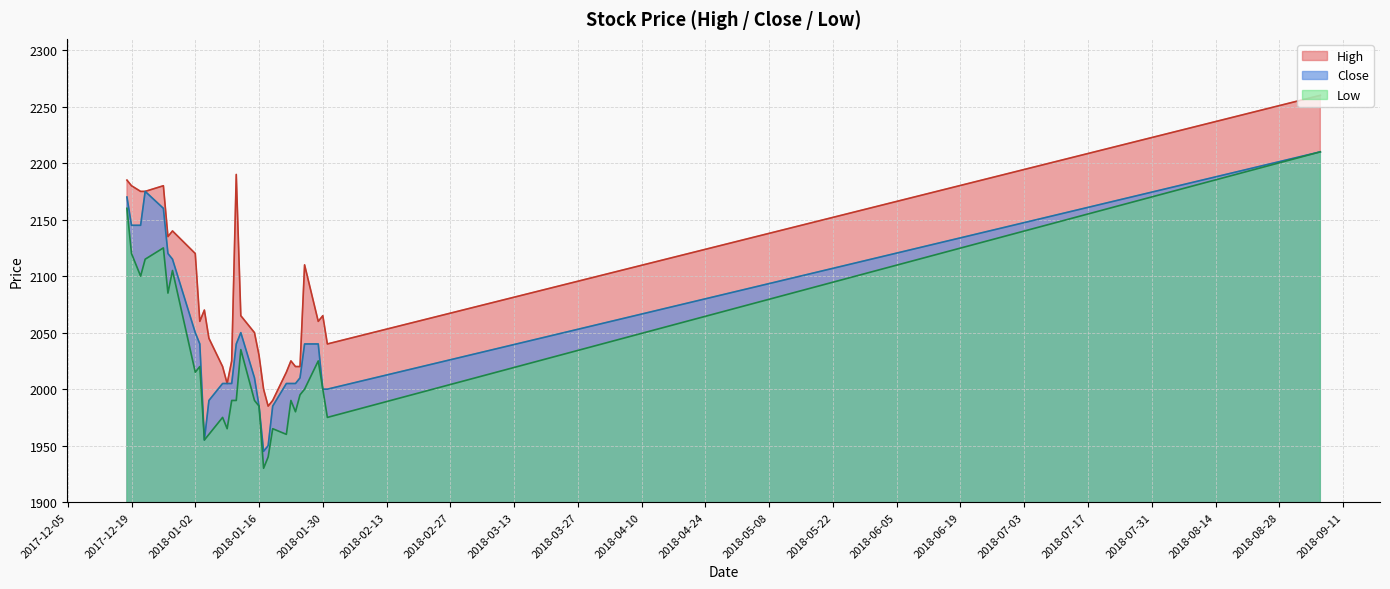

What is the value of the Low point at the 4th from the left?

2115